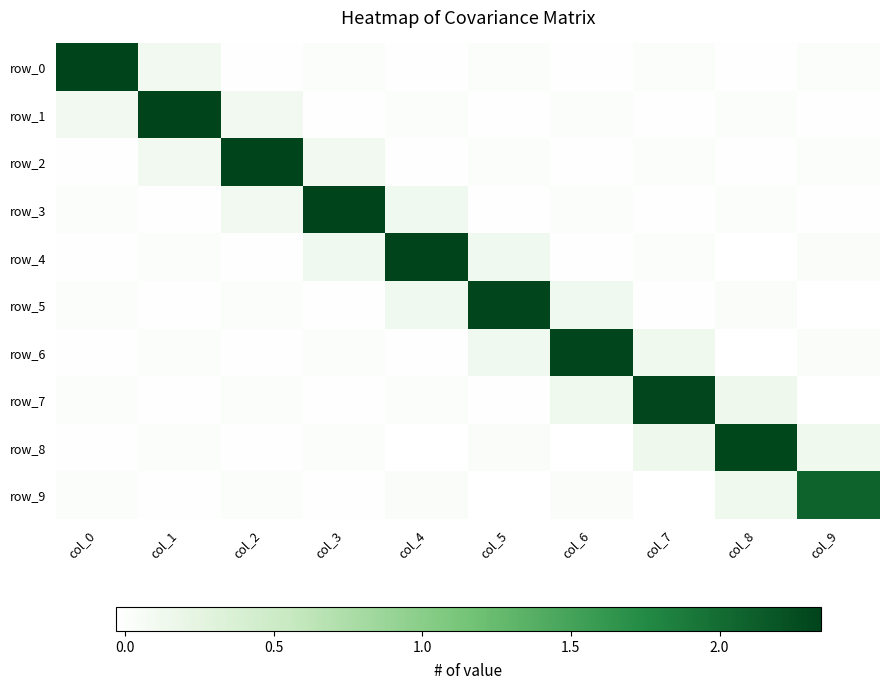

At which label is row_2 closest to 1?

col_3